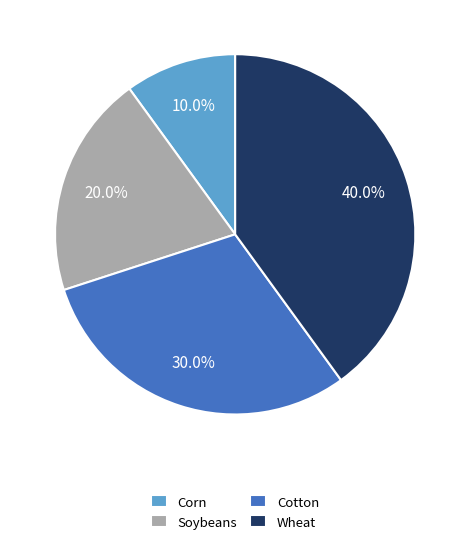

To the nearest percent, what is the combined percentage of Wheat and Cotton?

70%